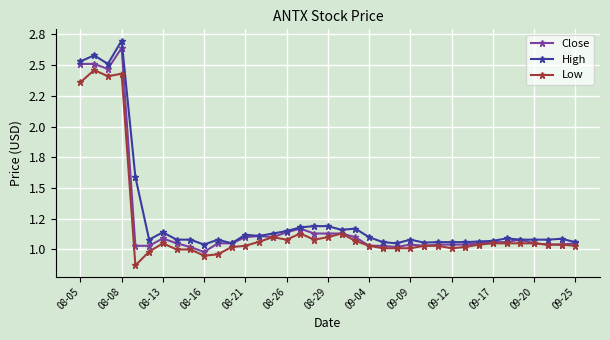

What is the sum of all Close values?

45.2